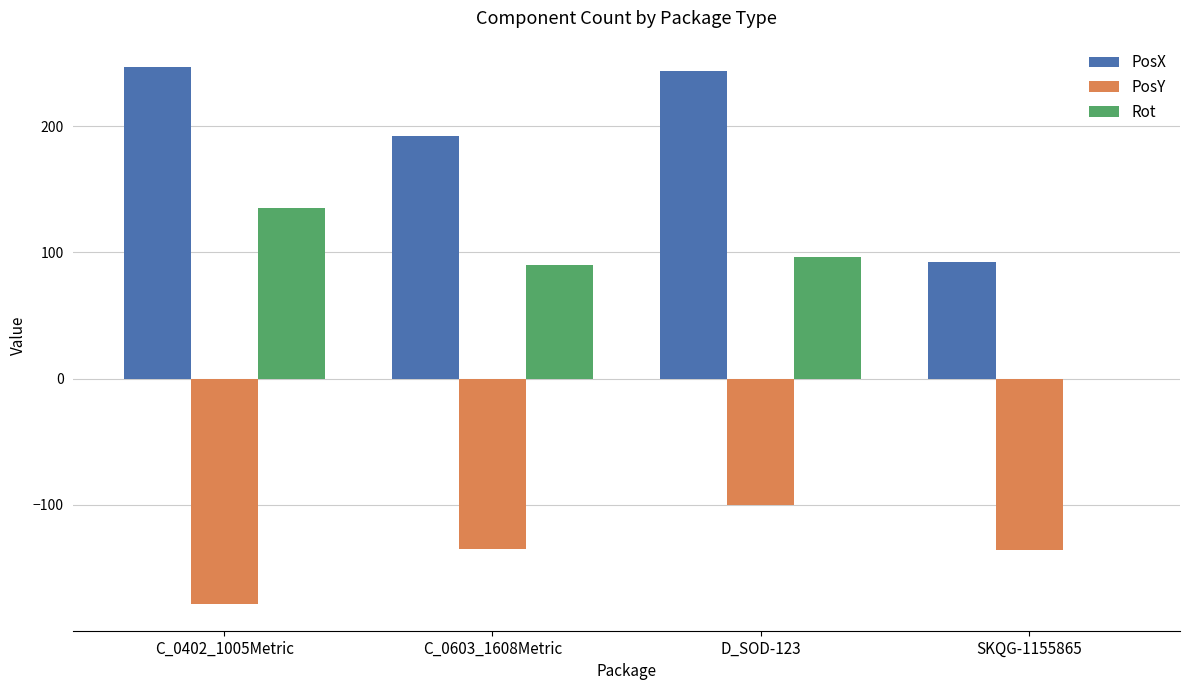

At which category is the sum across all series the highest?

D_SOD-123